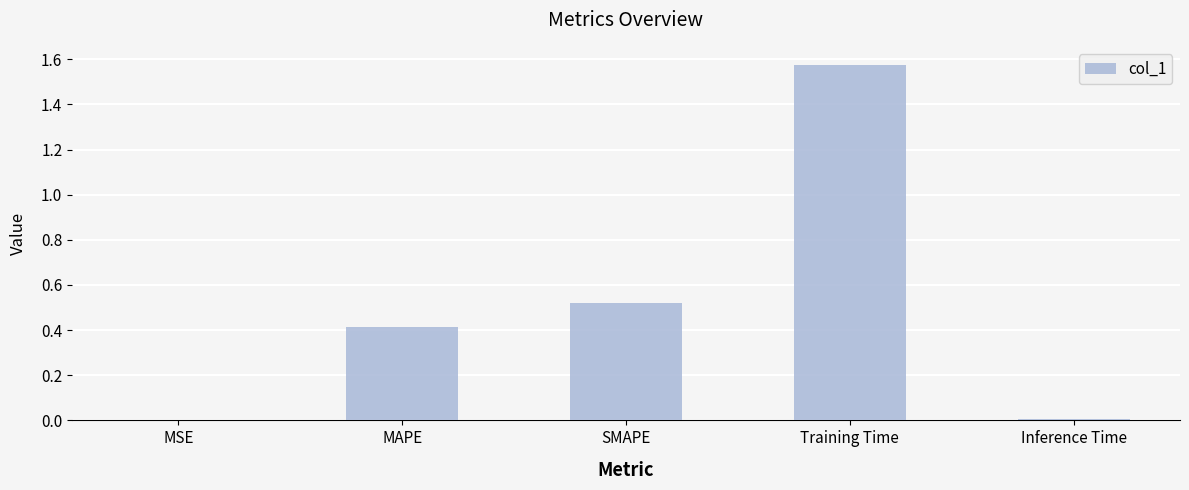

What is the sum of all values?

2.5